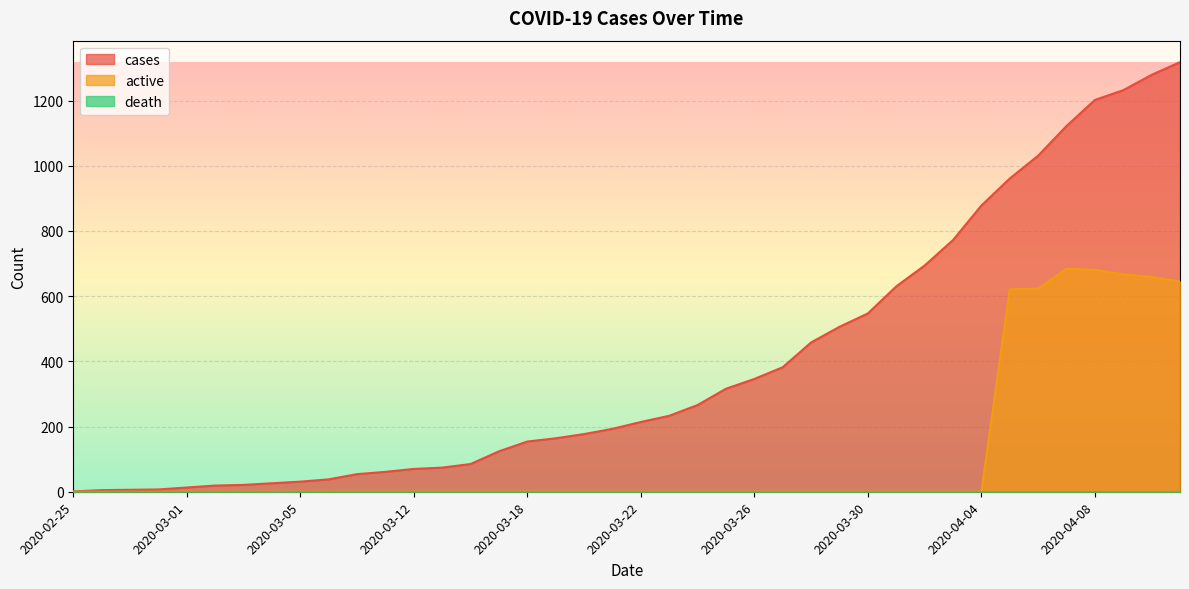

True or false: active and cases intersect in this chart.

False